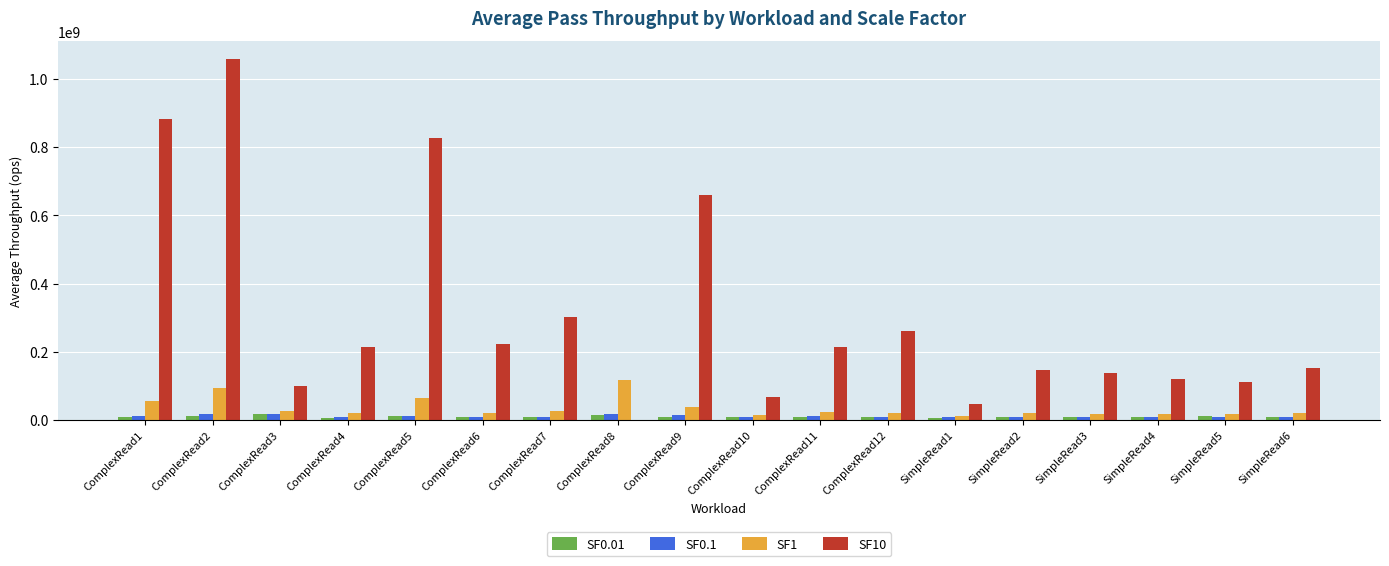

What is the sum of all SF1 values?

622476563.0